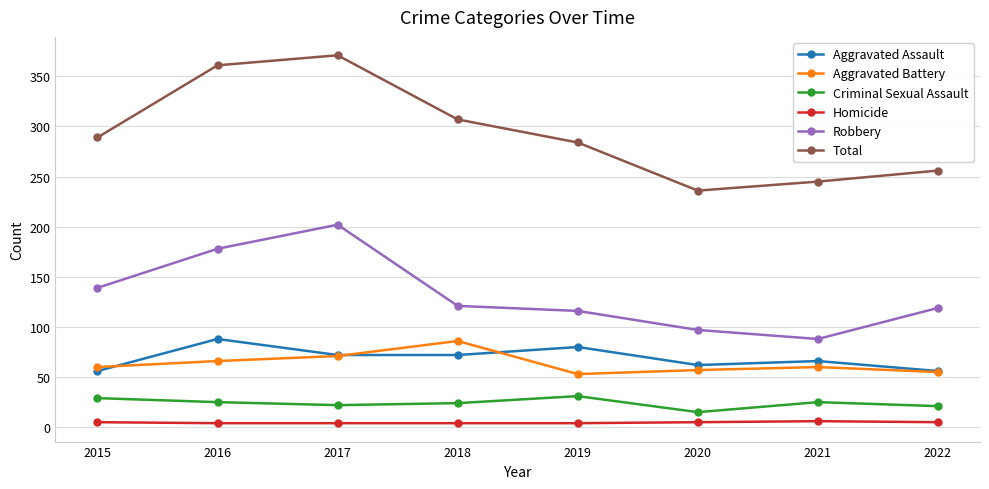

In Total, how many points are higher than both neighbors (excluding endpoints)?

1